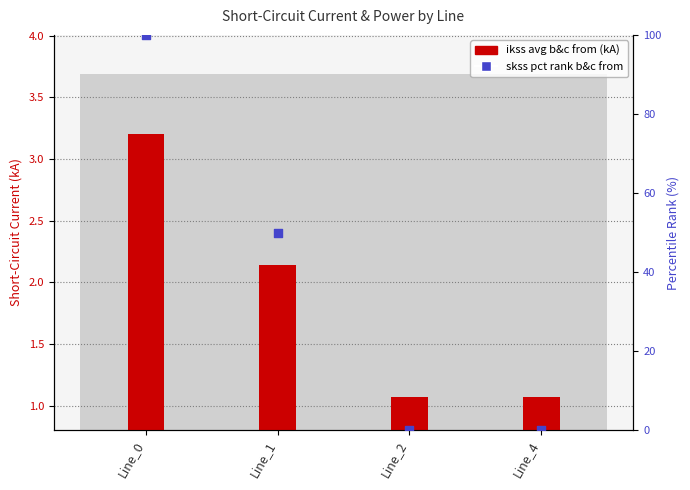

Which series has the largest total across all categories?

skss % rank b&c from